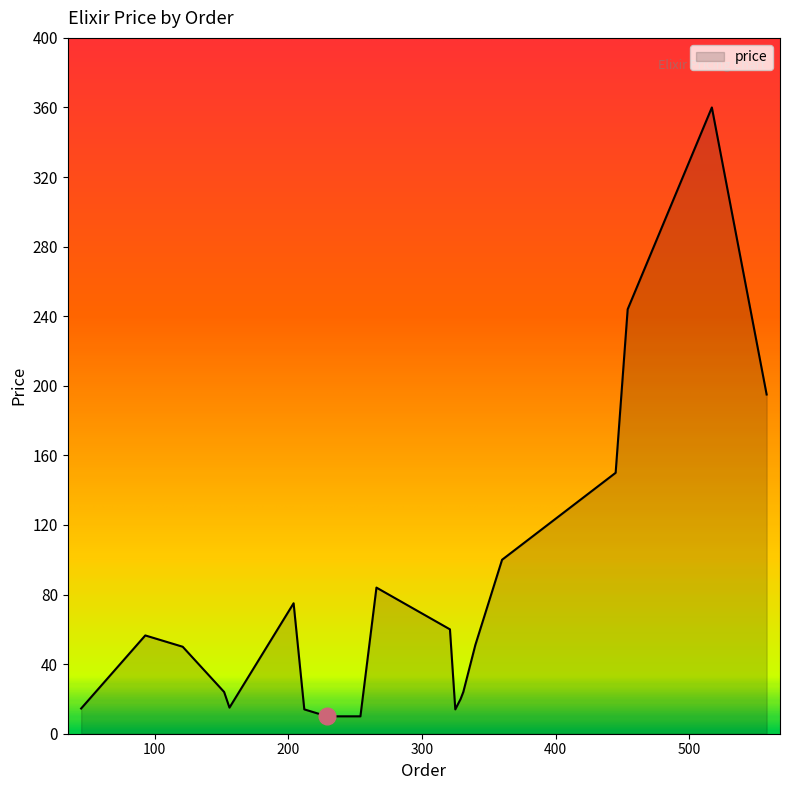

What is the maximum value shown in the chart?

360.0